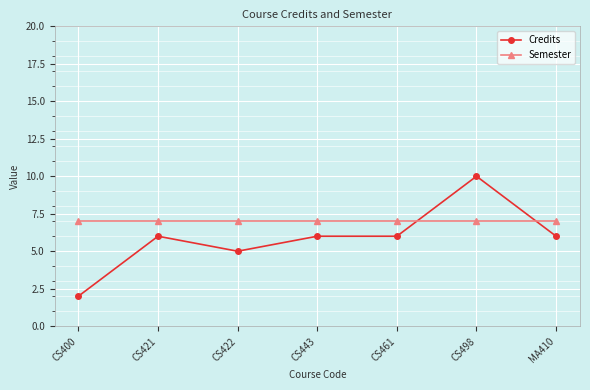

Does the chart have visible grid lines?

Yes